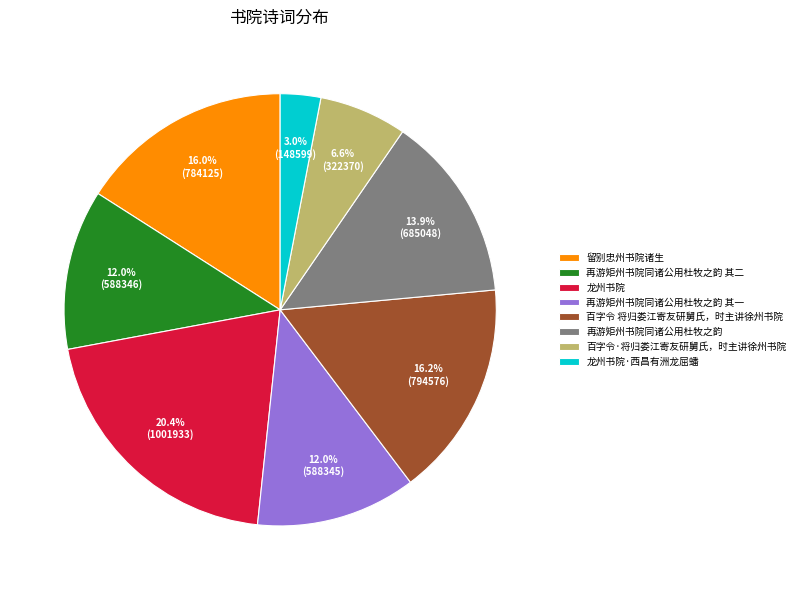

Does 龙州书院·西昌有洲龙屈蟠 account for over 50% of the chart?

No